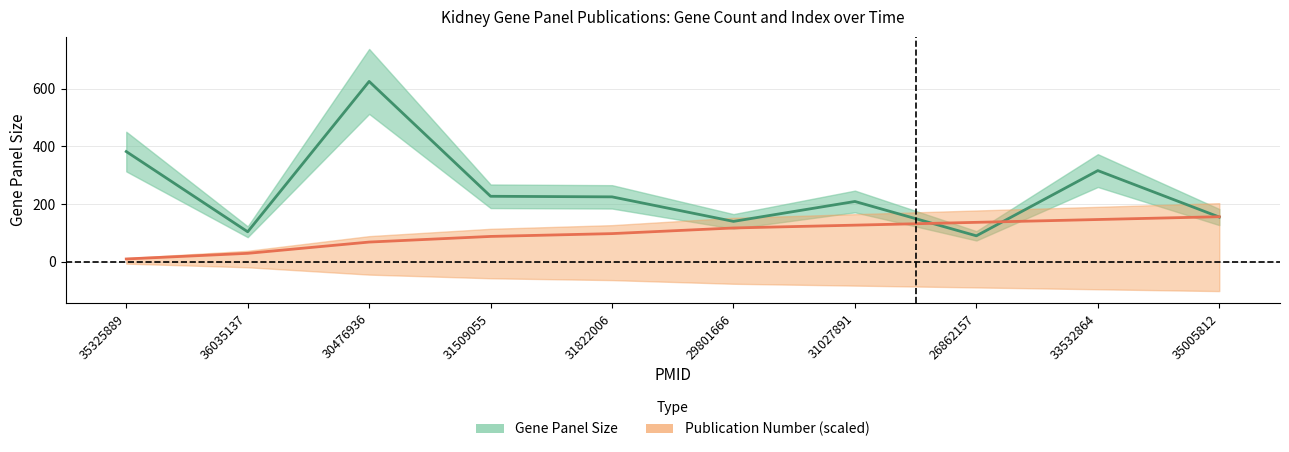

At which label does Gene Panel Size first exceed 225?

35325889